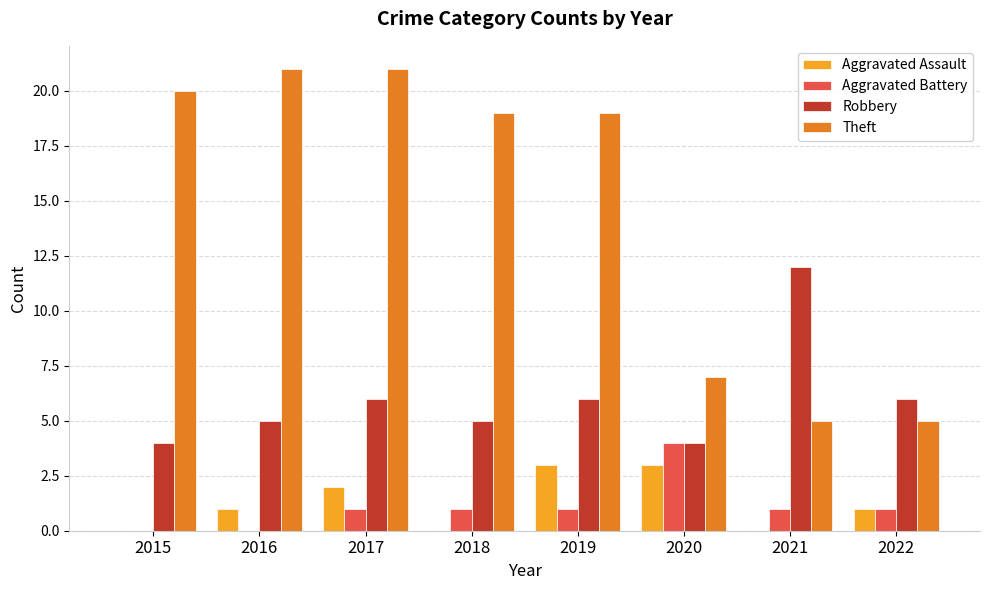

What is the sum of all Aggravated Assault values?

10